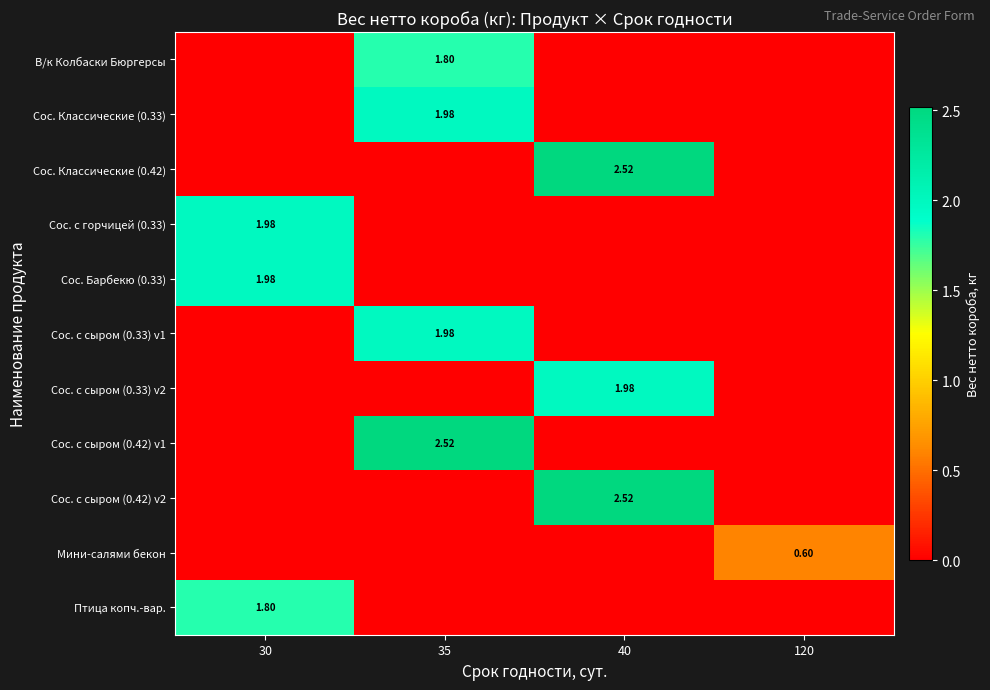

How many values in Птица копч.-вар. are above zero?

1